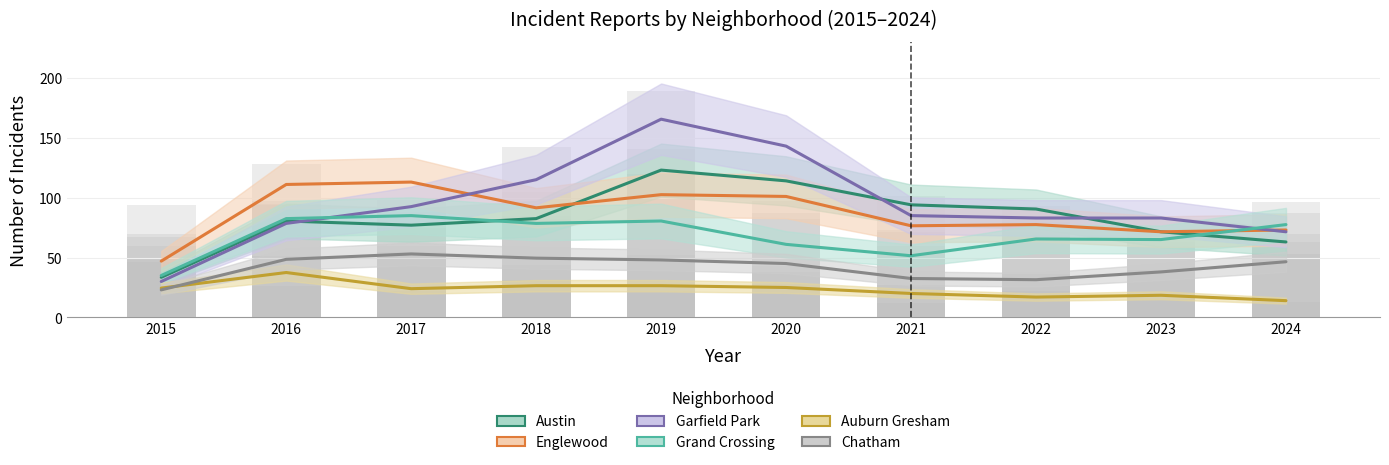

Rank the series by their maximum value, from lowest to highest.

Auburn Gresham, Chatham, Grand Crossing, Englewood, Austin, Garfield Park